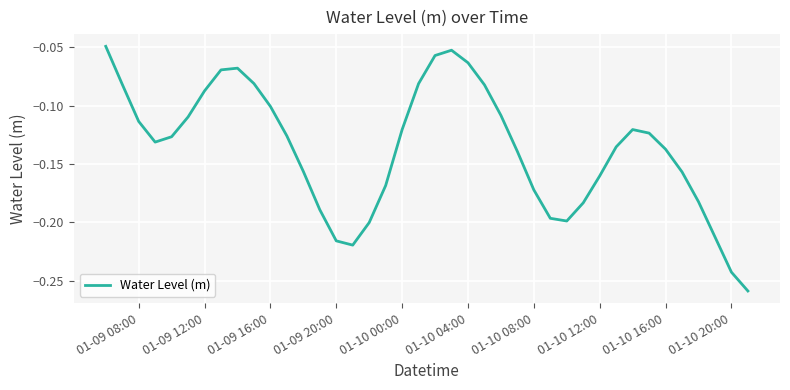

Is this an area chart (filled region under the line)?

No